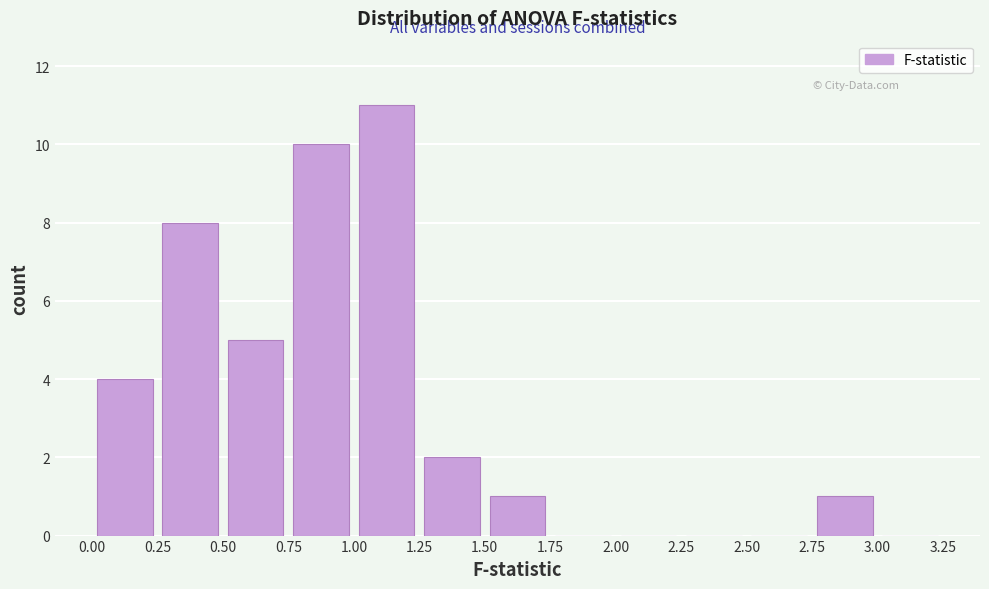

Reading left to right, transcribe this chart: for each bar, give the range it covers on the x-axis and its height. The values are not printed on the chart, so give them approximately, as read against the axis.

0.00 to 0.25: 4
0.25 to 0.50: 8
0.50 to 0.75: 5
0.75 to 1.00: 10
1.00 to 1.25: 11
1.25 to 1.50: 2
1.50 to 1.75: 1
1.75 to 2.00: 0
2.00 to 2.25: 0
2.25 to 2.50: 0
2.50 to 2.75: 0
2.75 to 3.00: 1
3.00 to 3.25: 0